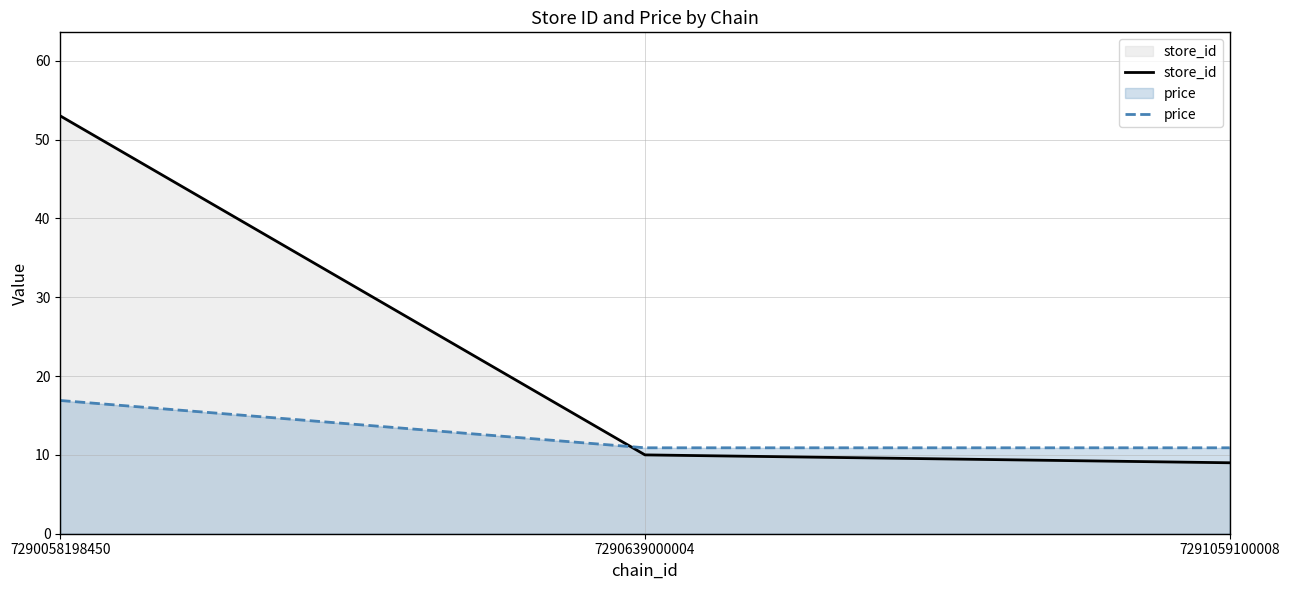

What is the value of the price point at the 3rd from the left?

10.9